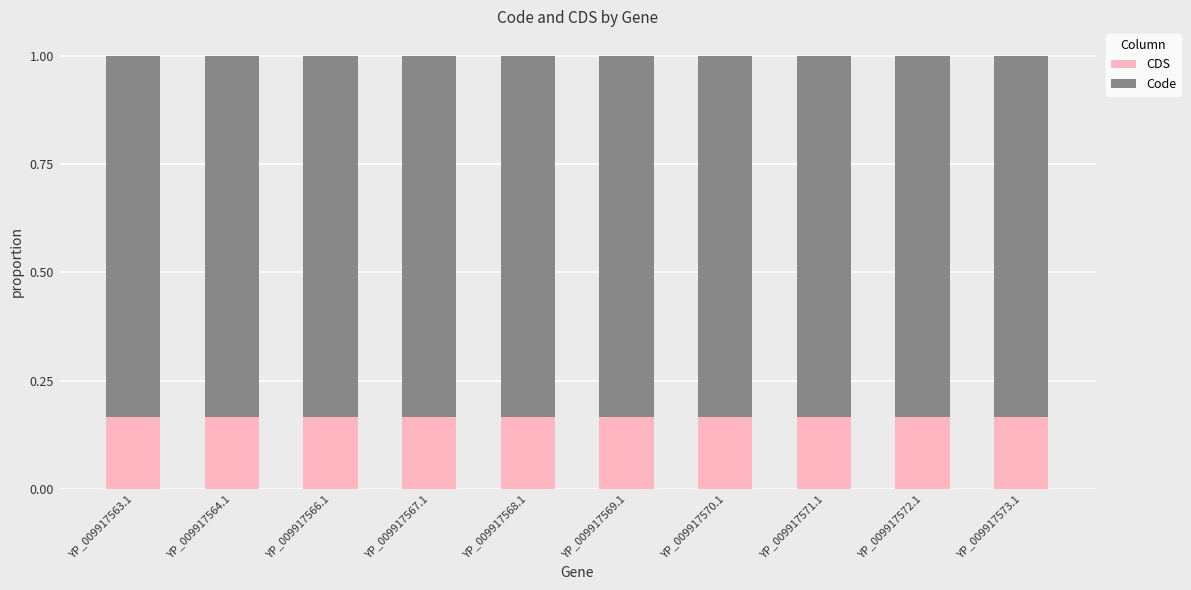

What is the sum of all CDS values?

1.7